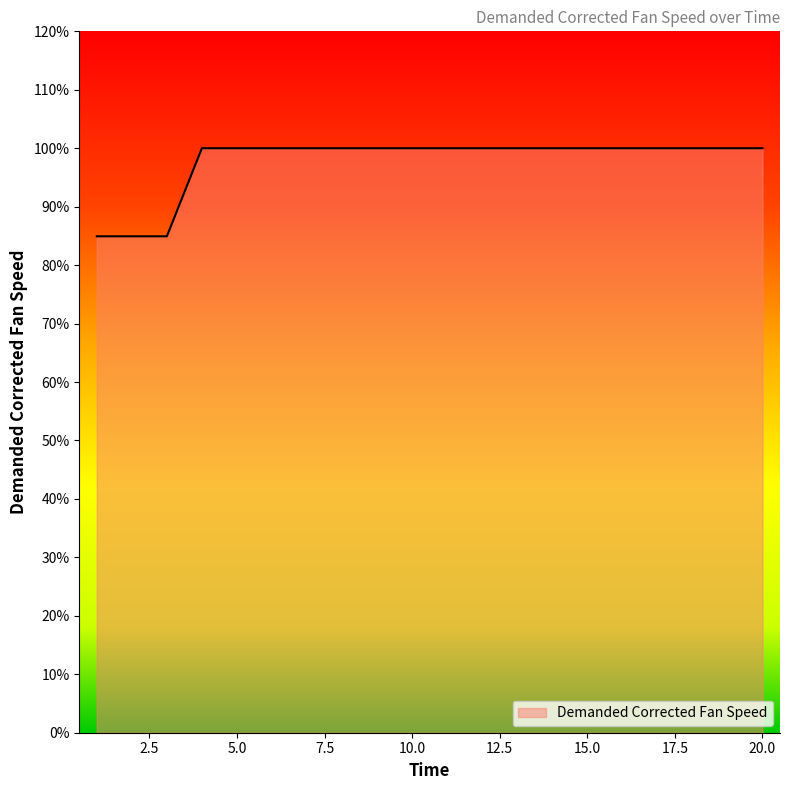

What is the minimum value shown in the chart?

84.9